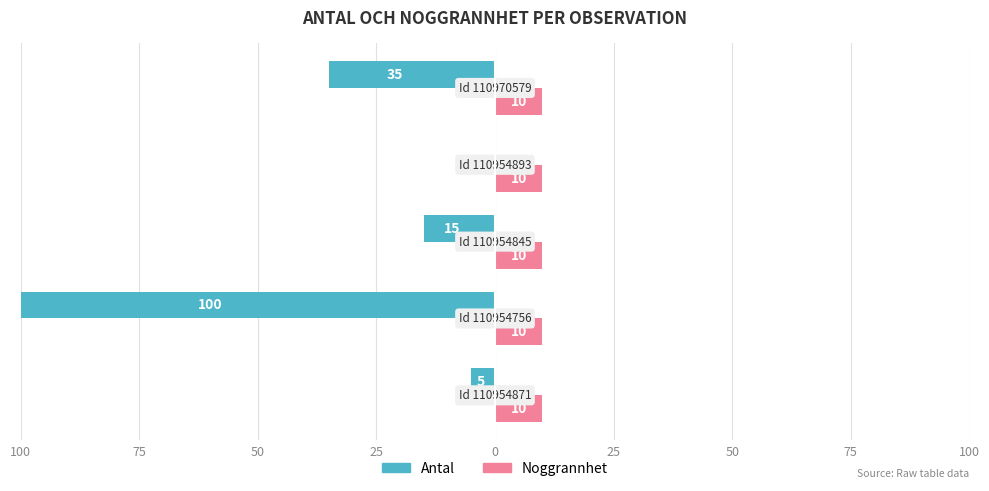

What are all the series names shown in the legend?

Antal, Noggrannhet